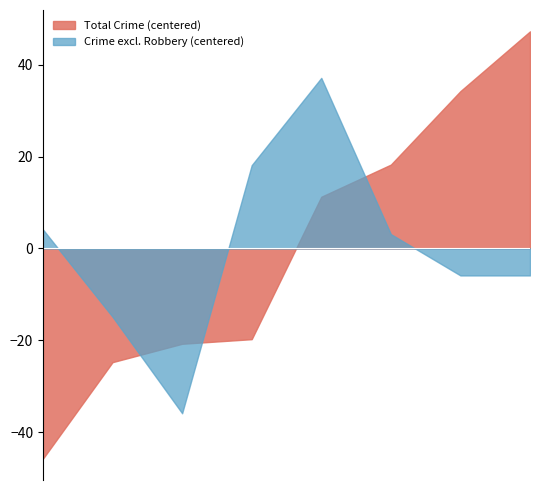

What is the difference between the maximum and minimum values in the Crime excl. Robbery (centered) series?

73.0